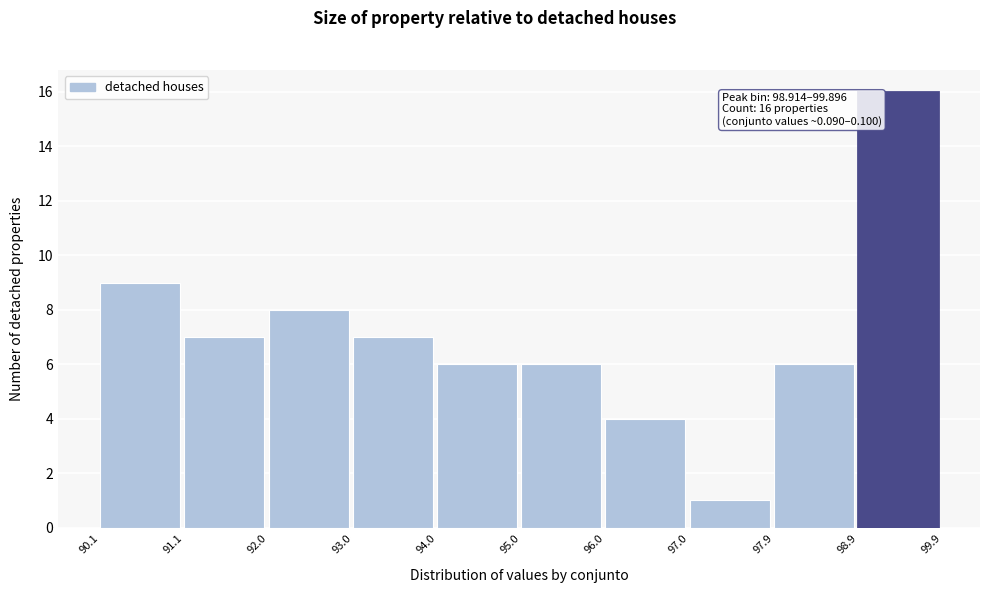

Which range on the x-axis has the tallest bar?

98.9 to 99.9